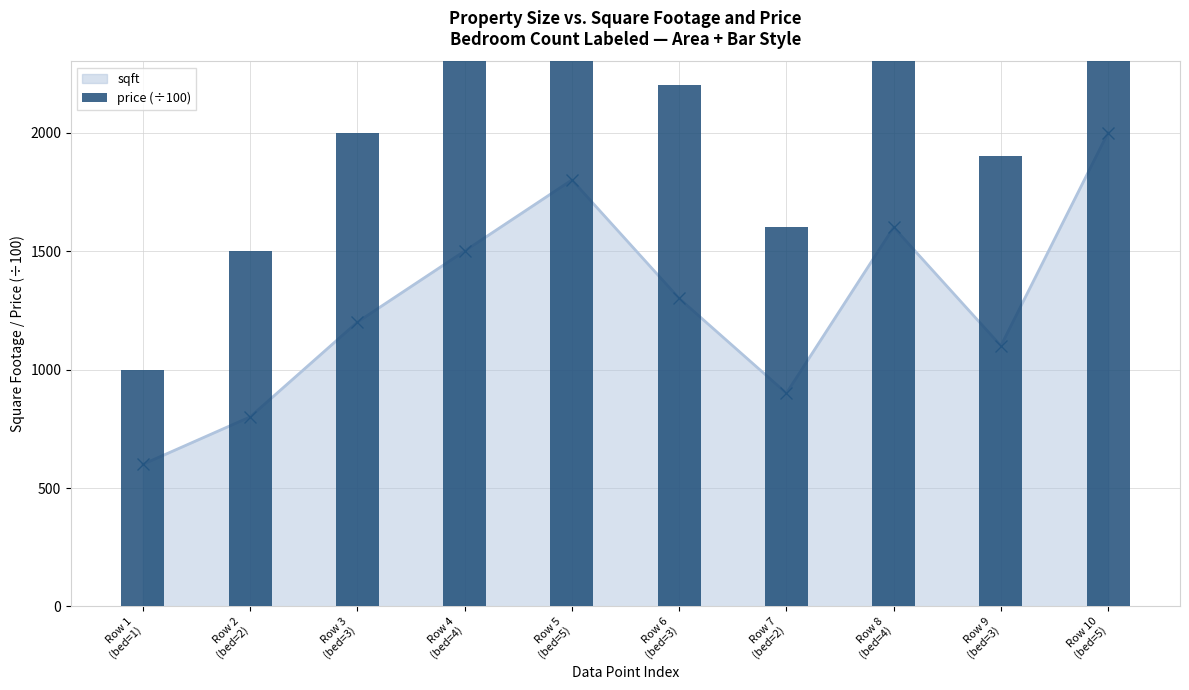

The sqft series shows 497 at Row 2
(bed=2). True or false?

False